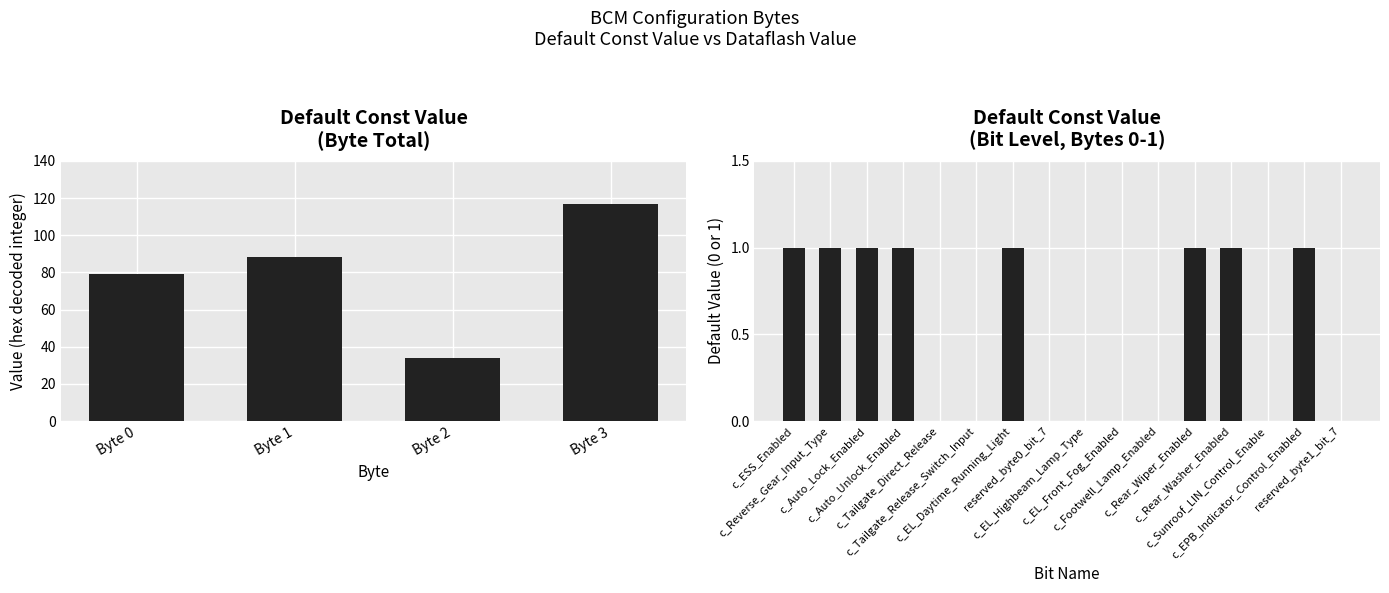

True or false: Default Const Value has a value of 1 at 14.

False